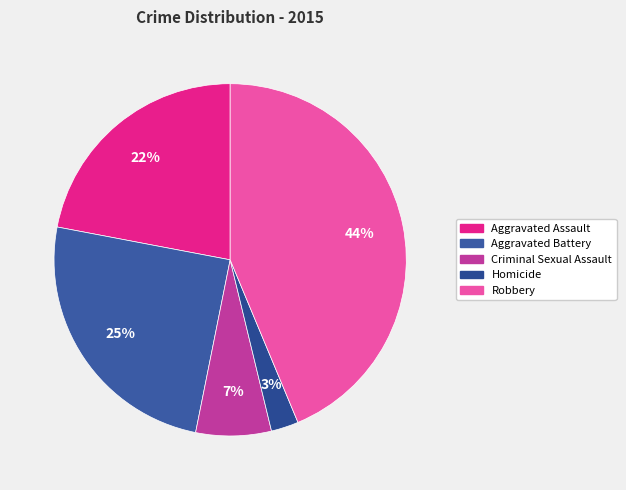

To the nearest percent, what portion does Homicide represent?

3%